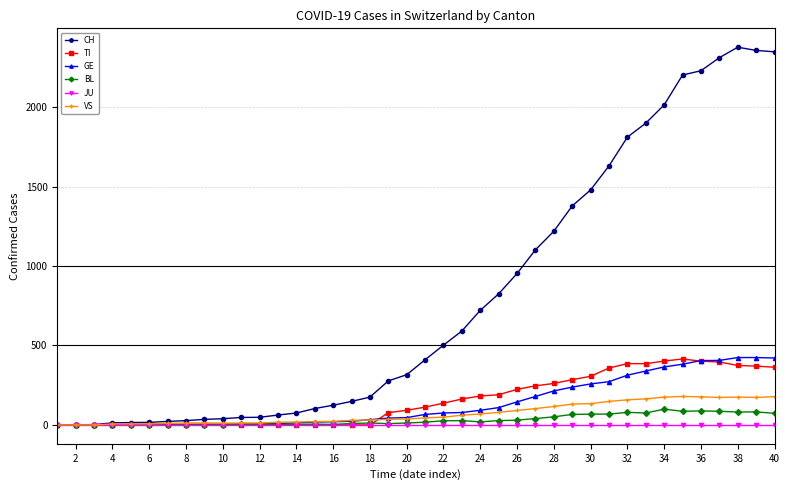

Which series has the largest total across all categories?

CH